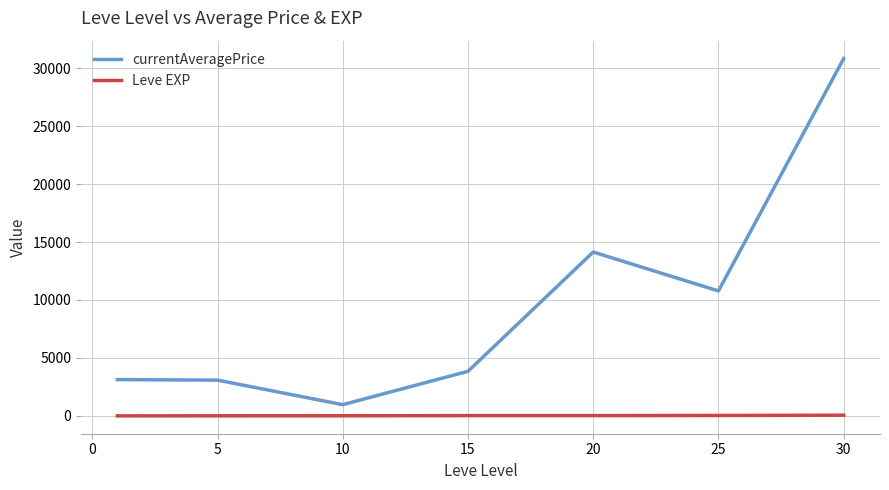

What is the maximum value shown in the chart?

30837.0